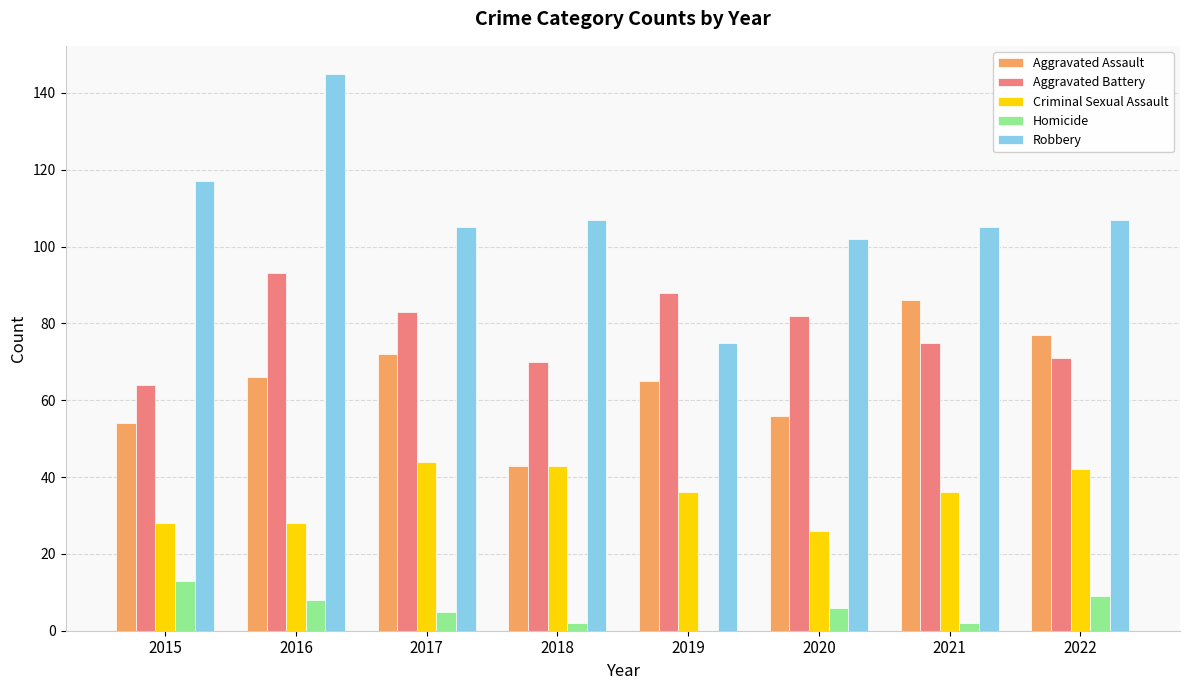

What is the total value across all series at 2017?

309